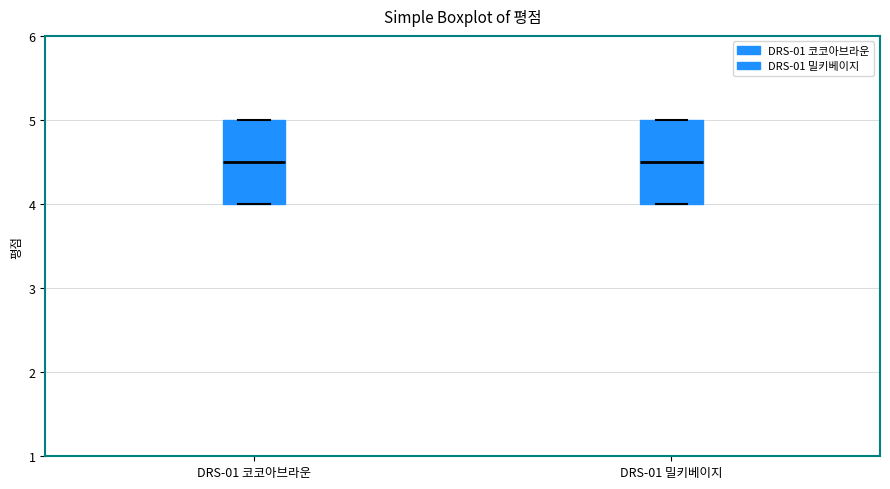

Reading left to right, read every box against the y-axis: the position of its median line, the range the box covers, and the ends of its whiskers. The values are not printed on the chart, so give them approximately, as read against the axis.

DRS-01 코코아브라운: median 4.5, box 4.0 to 5.0, whiskers 4.0 to 5.0
DRS-01 밀키베이지: median 4.5, box 4.0 to 5.0, whiskers 4.0 to 5.0